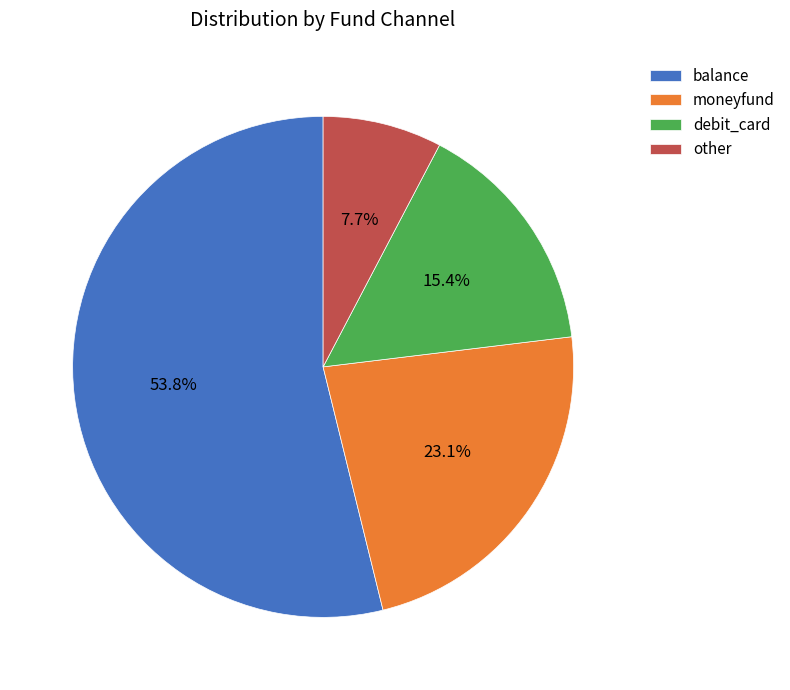

Rank the categories by value from lowest to highest.

other, debit_card, moneyfund, balance